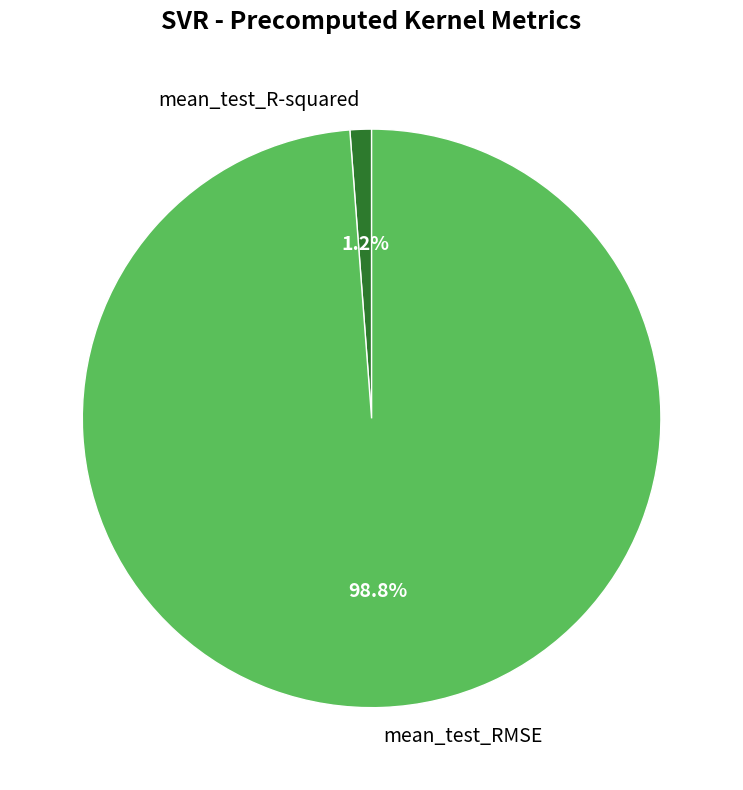

What is the majority slice?

mean_test_RMSE